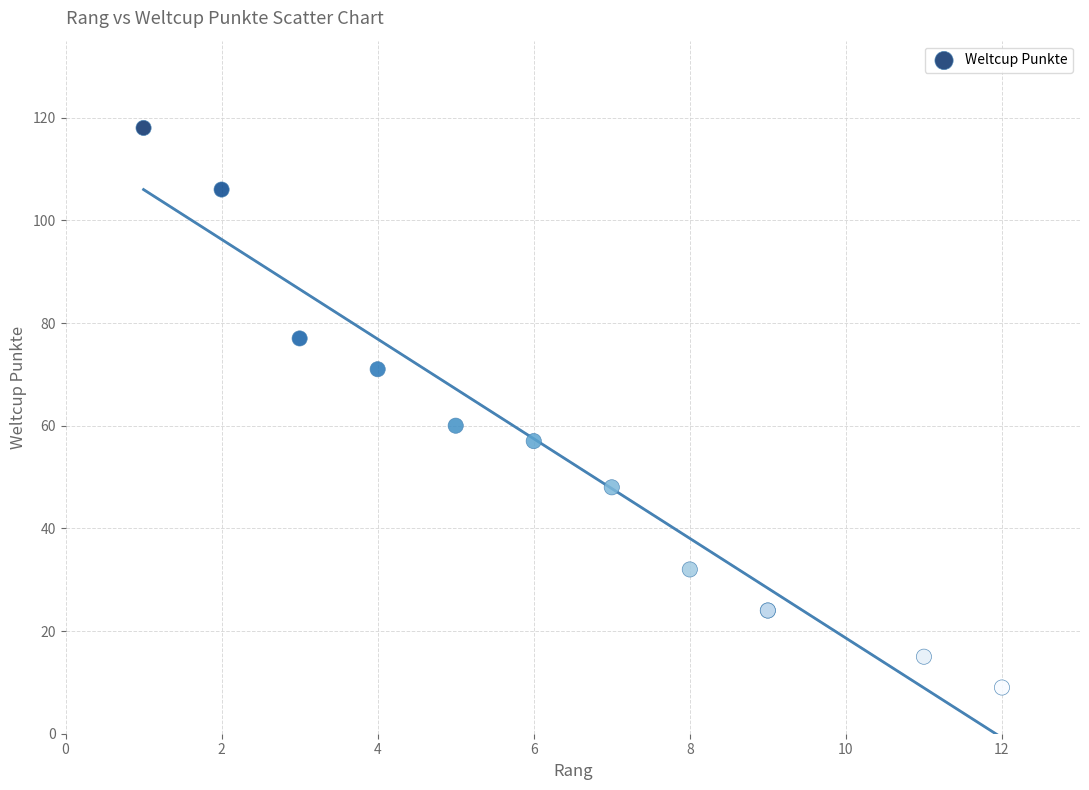

What Y value in the scatter plot is closest to 63?

60